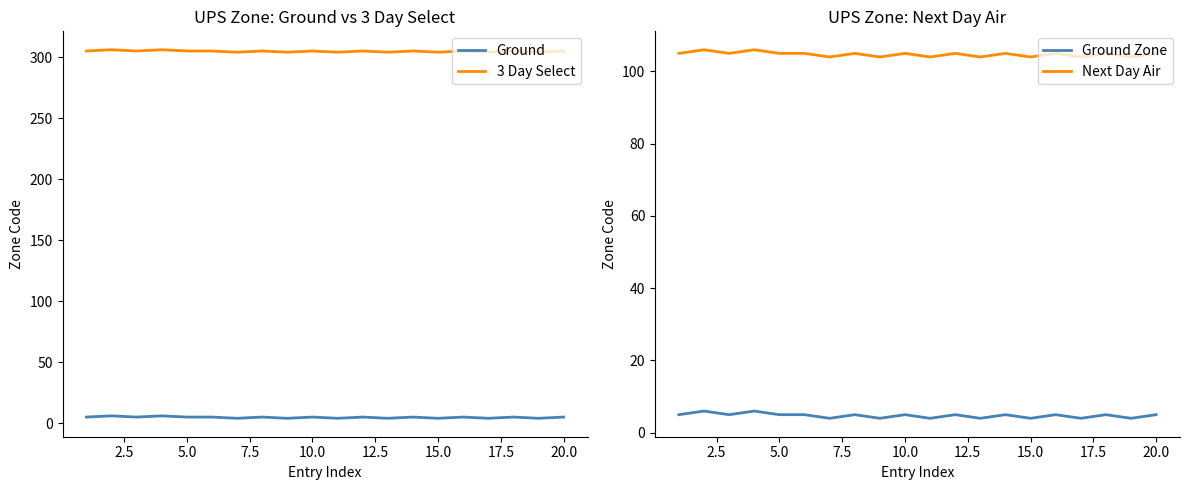

What is the value of the 3 Day Select point at the 2nd from the left?

306